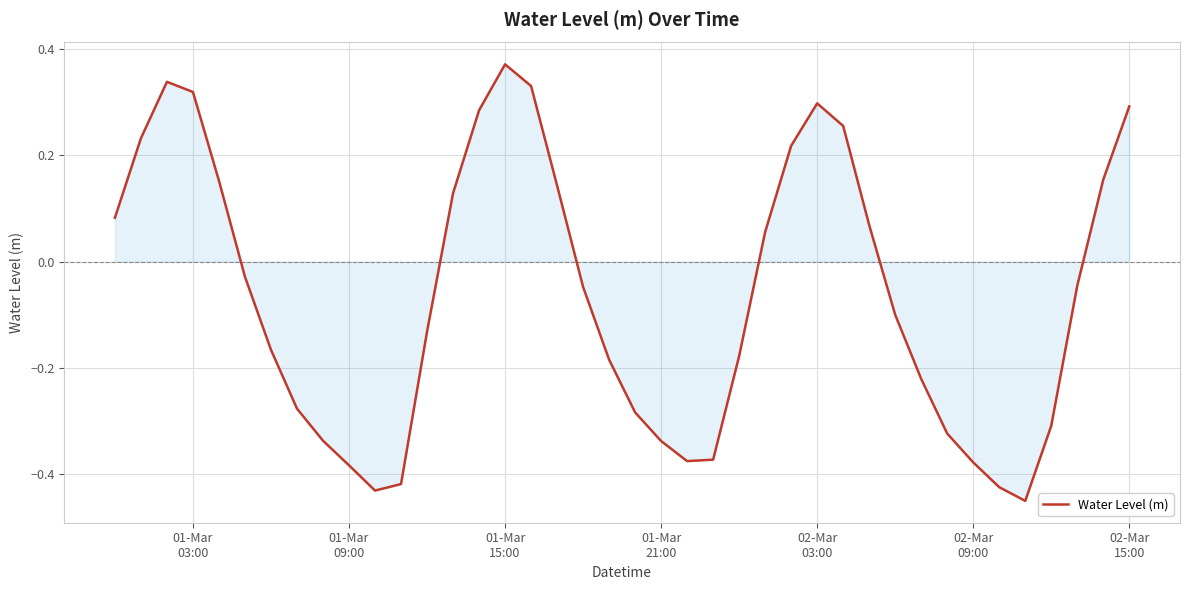

What is the difference between the maximum and minimum values?

0.8